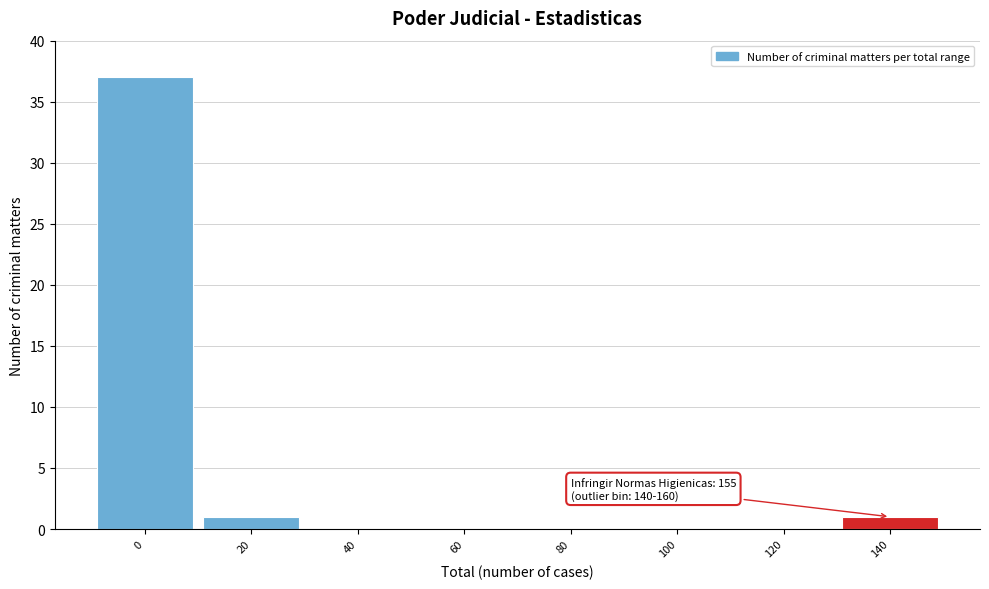

Reading left to right, what are all the values shown in this chart?

0=37	20=1	40=0	60=0	80=0	100=0	120=0	140=1